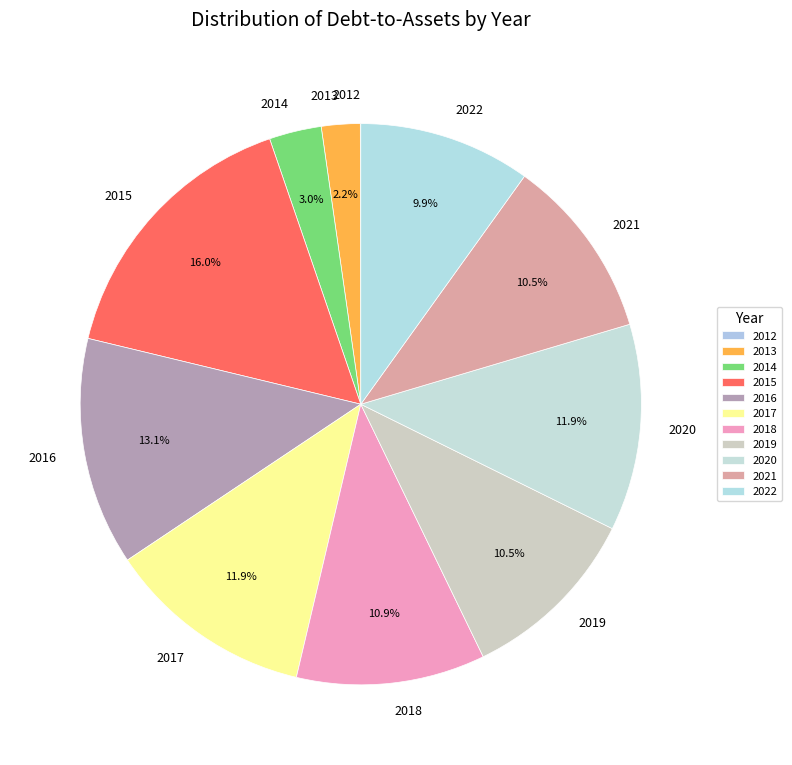

Does 2020 represent more than half of the total?

No